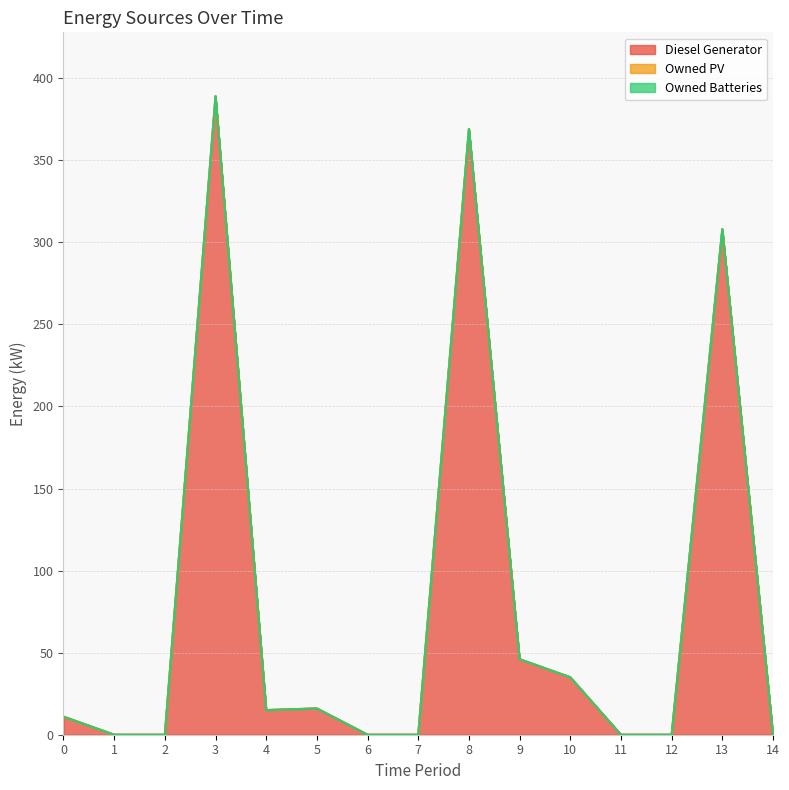

What is the difference between the maximum and minimum values in the Diesel Generator series?

389